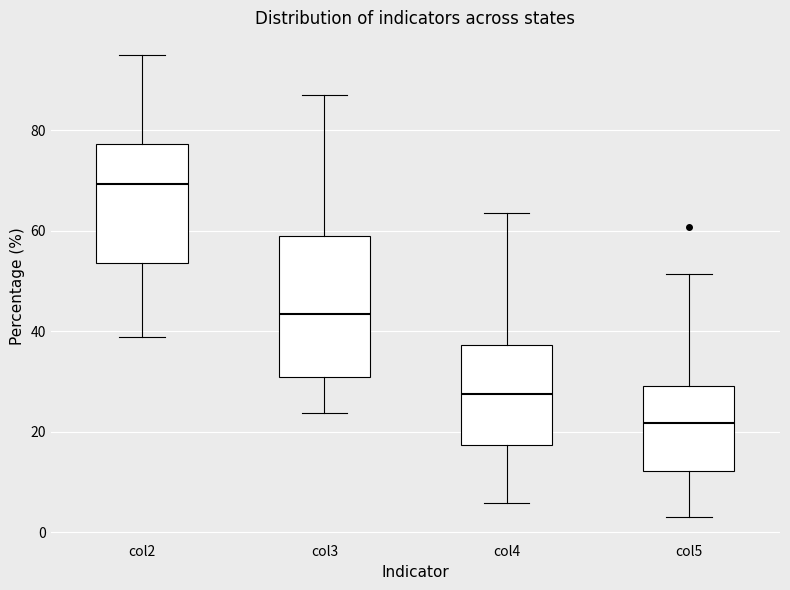

Where does the upper whisker of the box for col3 end on the y-axis? The values are not printed on the chart, so give them approximately, as read against the axis.

88